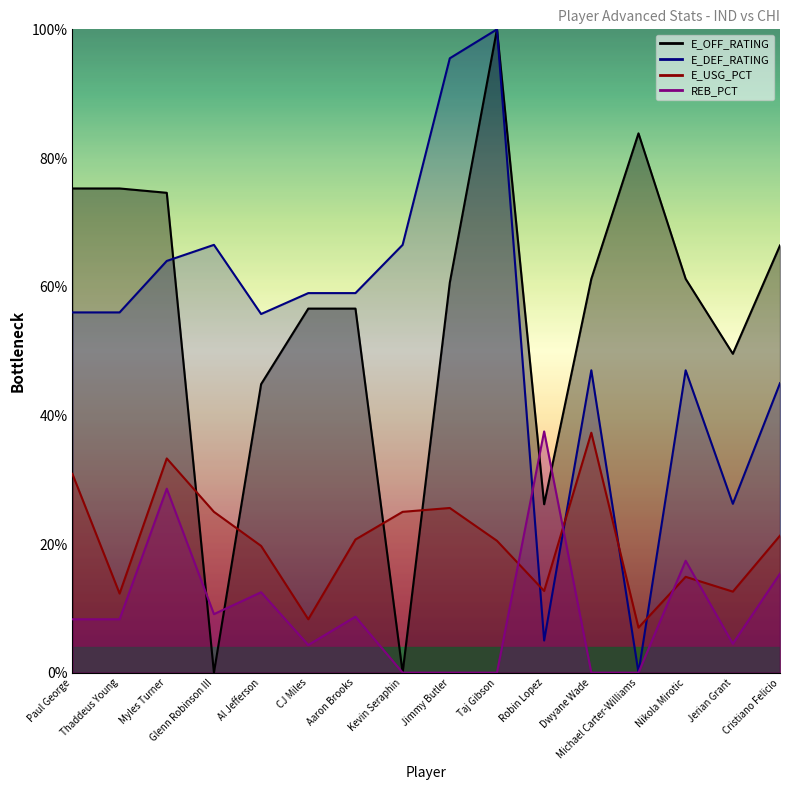

List the series in order of their peak value, lowest first.

E_USG_PCT, REB_PCT, E_OFF_RATING, E_DEF_RATING